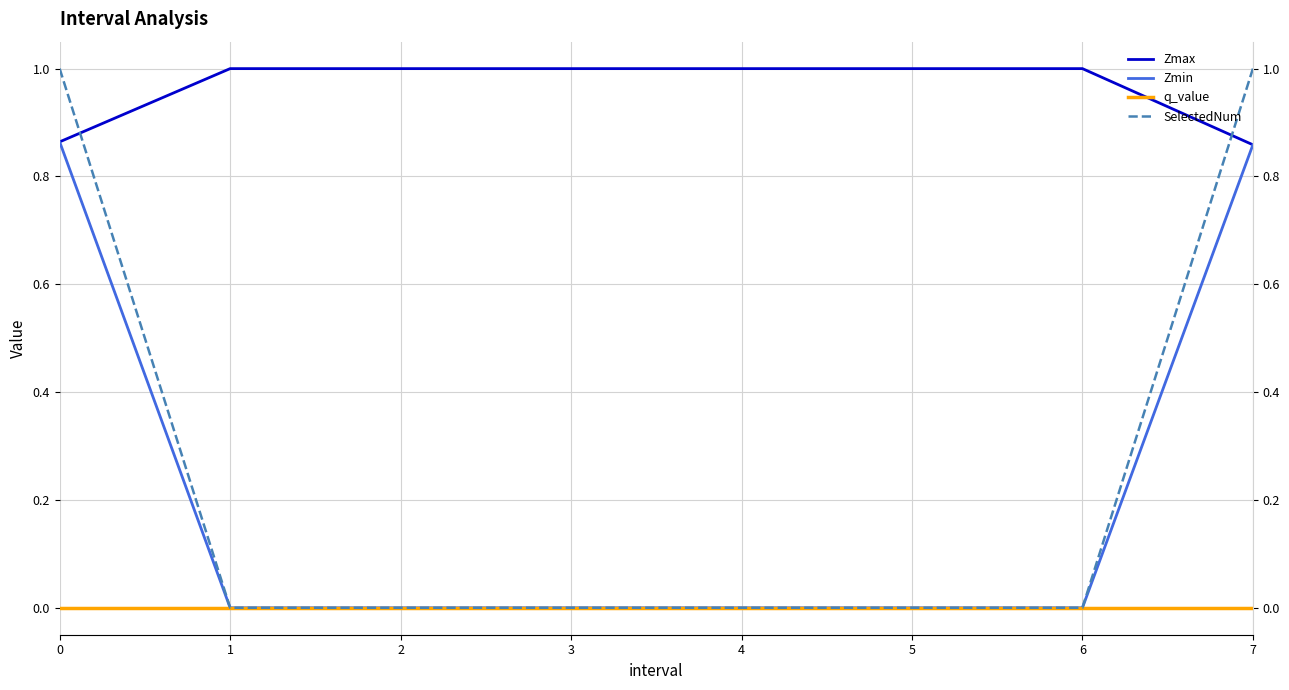

At which label is Zmin closest to 0?

1